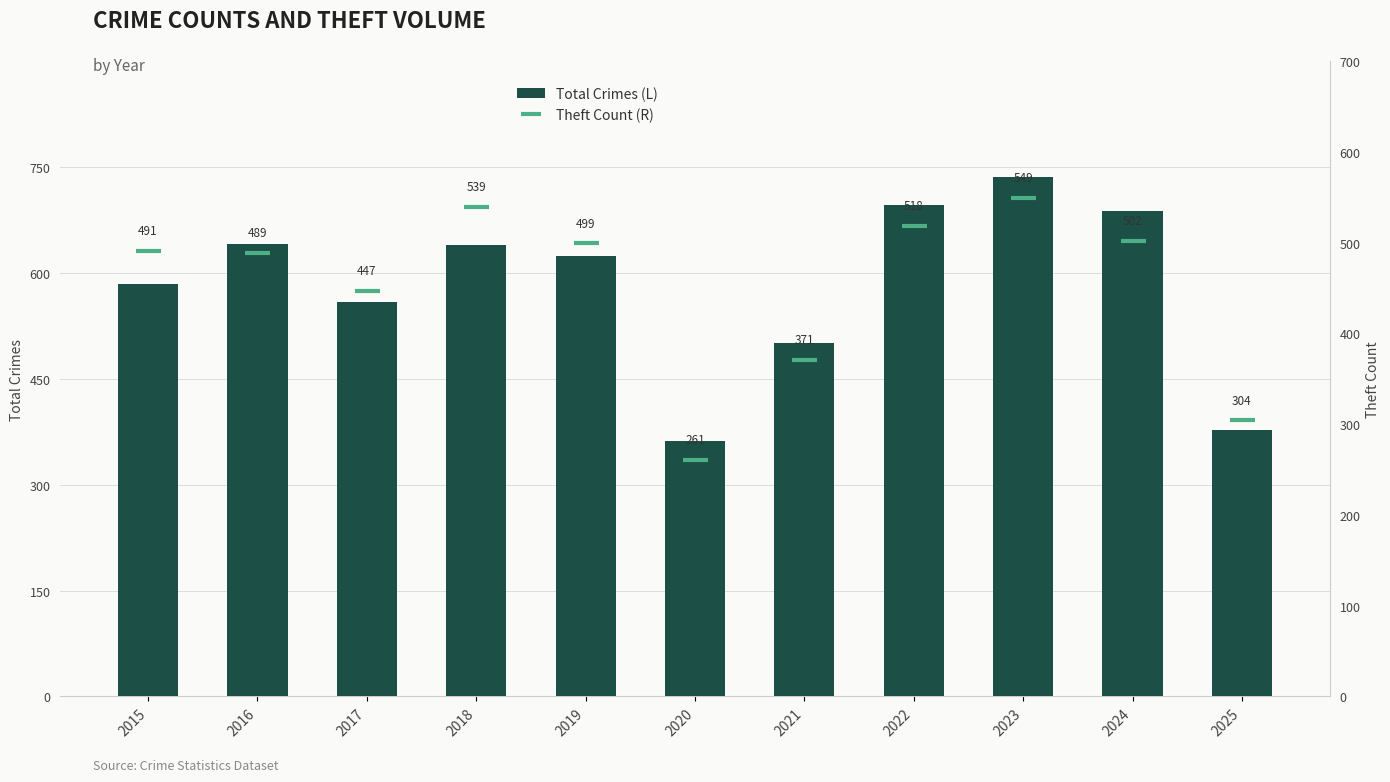

Are the bars grouped side by side (vs. stacked)?

Yes